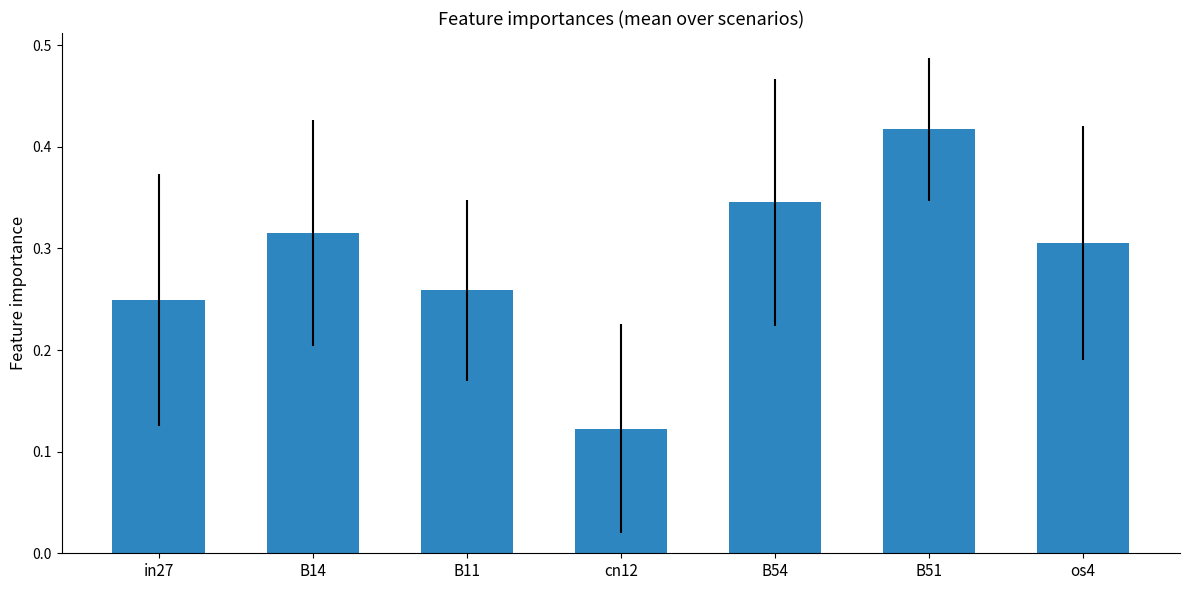

What is the sum of the values at B54 and B11?

0.6